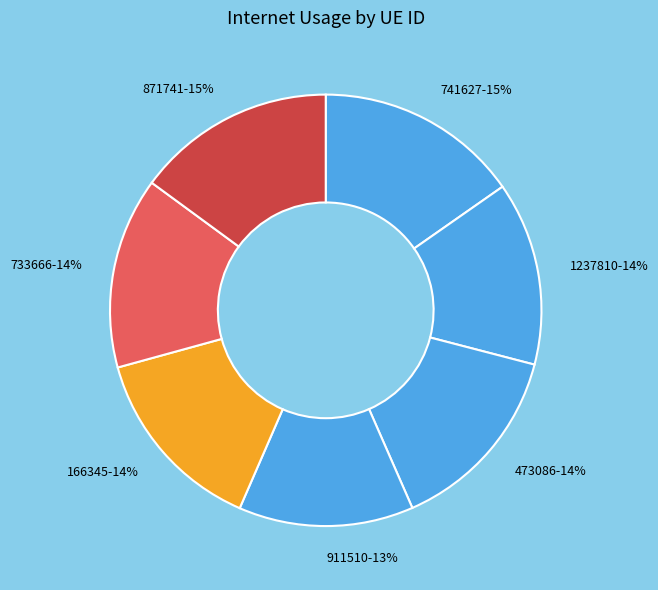

How many slices are in this pie chart?

7